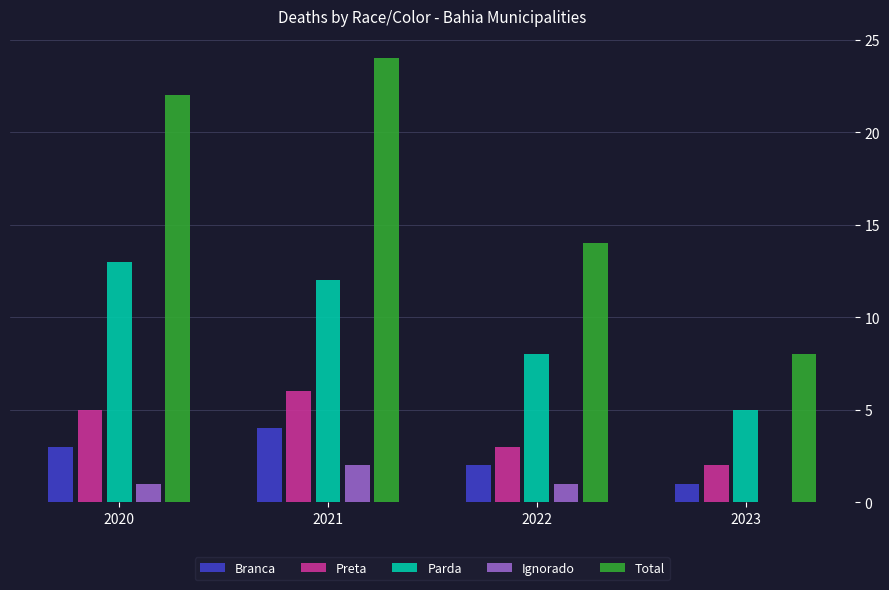

How many groups of bars are there?

4